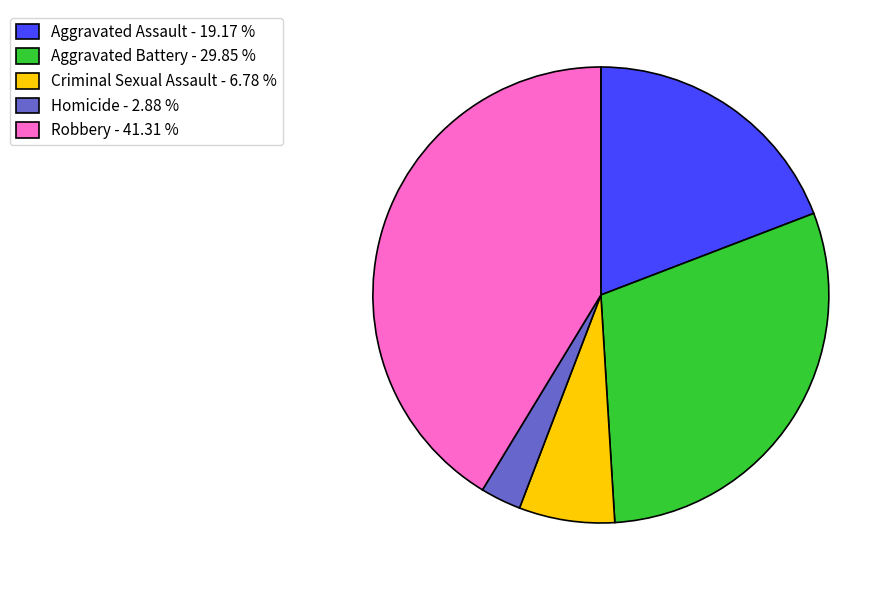

Is the sum of Robbery - 41.31 % and Aggravated Assault - 19.17 % greater than half?

Yes